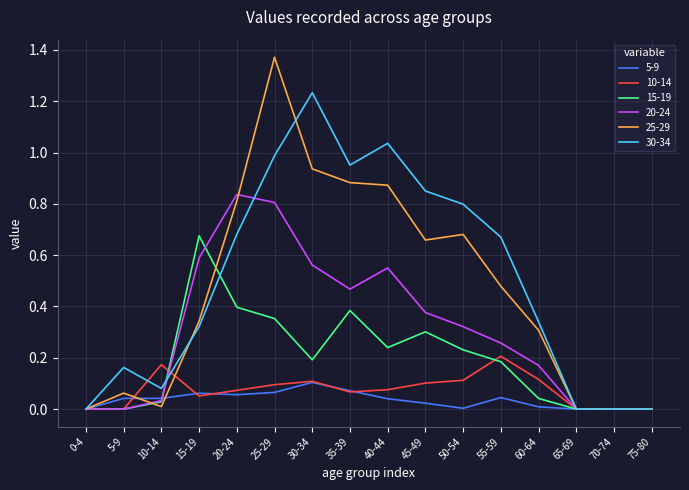

List the series in order of their peak value, lowest first.

5-9, 10-14, 15-19, 20-24, 30-34, 25-29